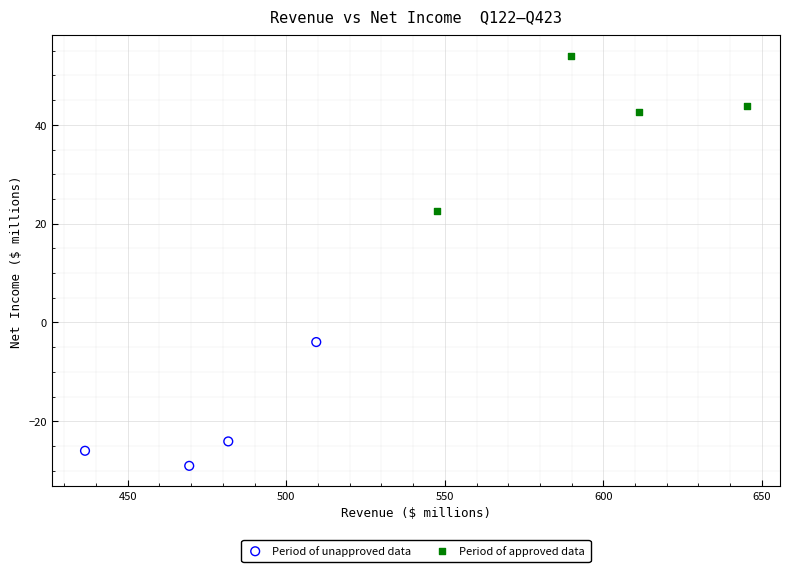

Which series has the largest Y range (max minus min)?

Period of approved data